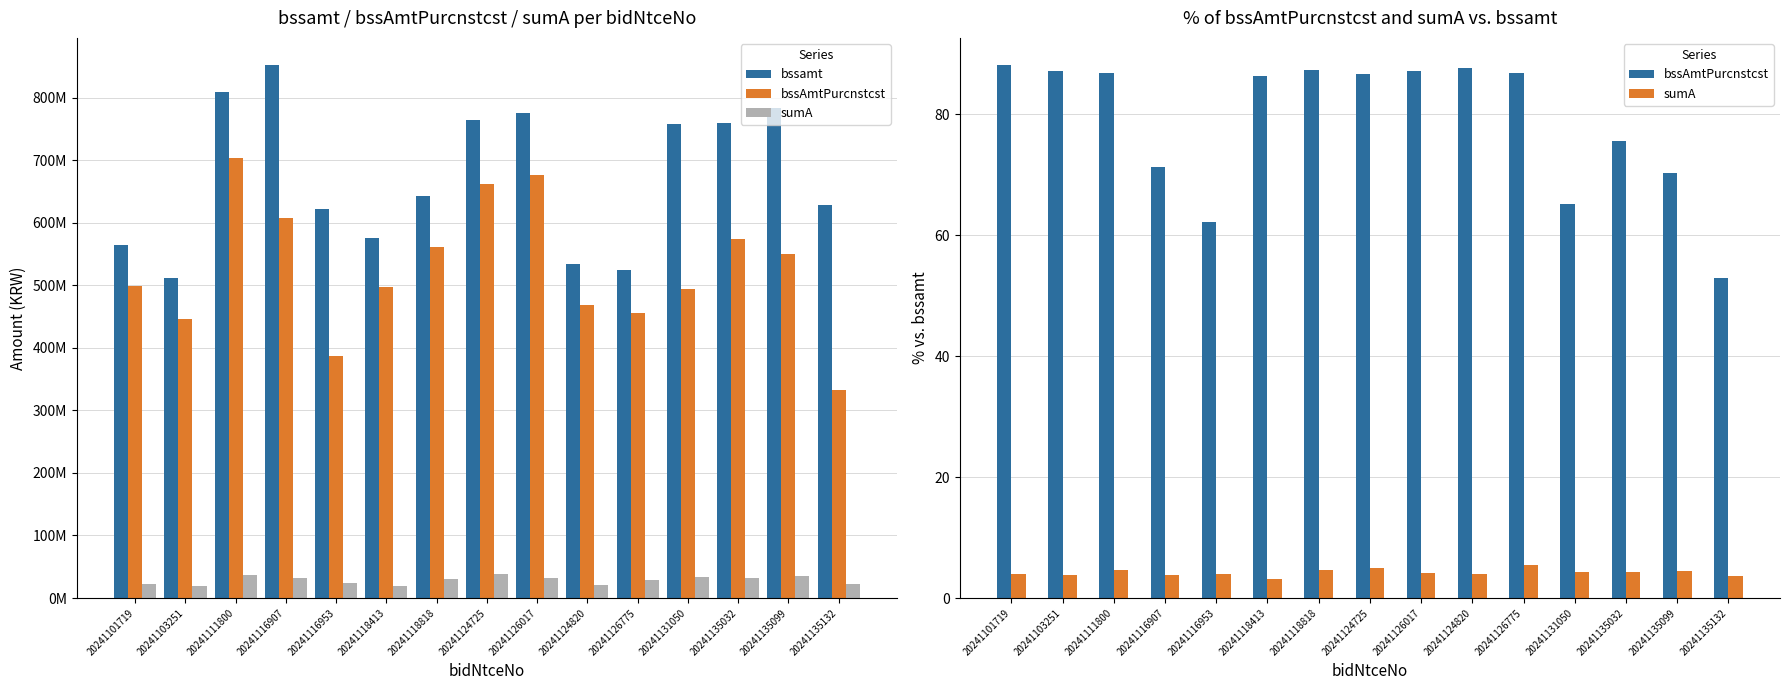

What position from the right is 20241101719?

15